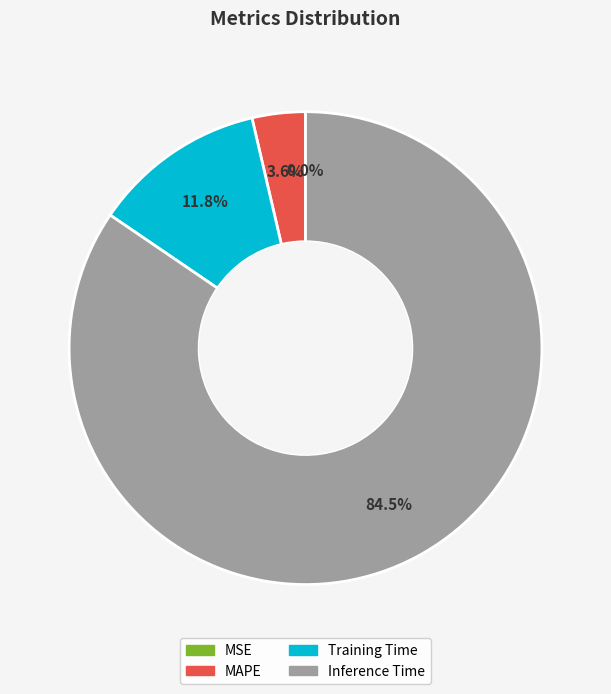

Which category has the biggest portion of the pie?

Inference Time